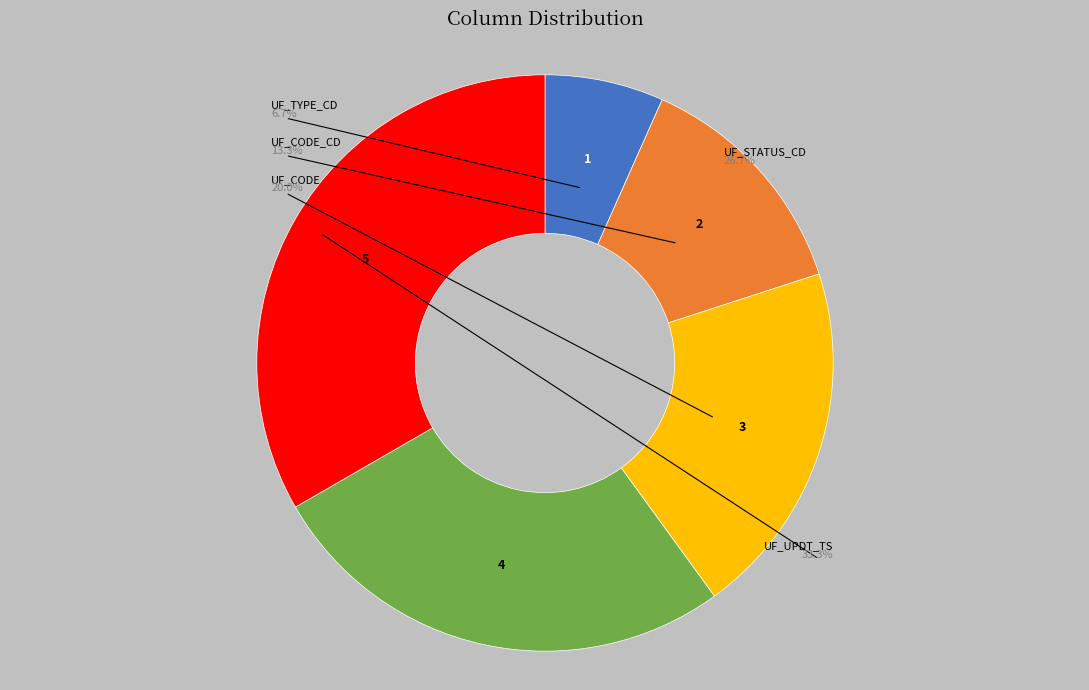

What is the total percentage of UF_CODE_CD and UF_STATUS_CD?

40.0%